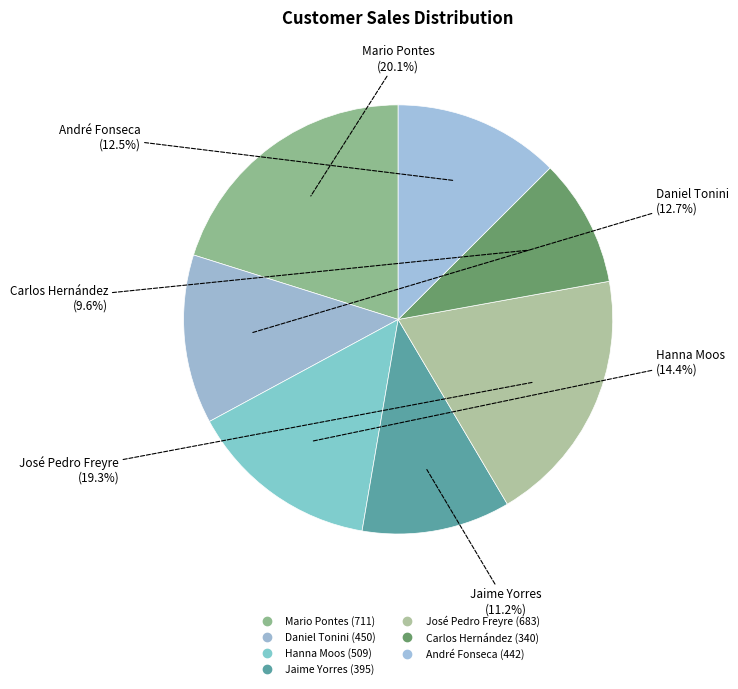

How many segments does this pie chart have?

7